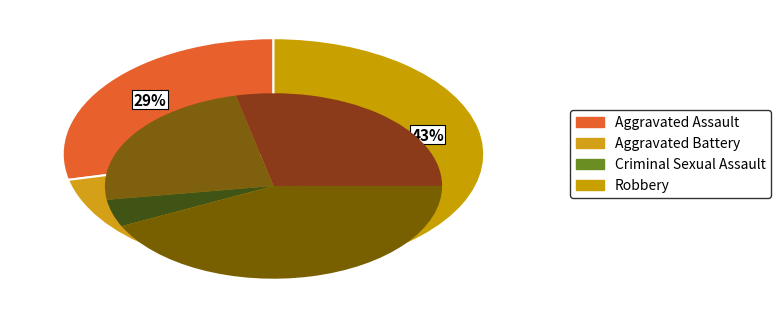

To the nearest percent, what is the difference between the largest and smallest slice percentages?

38%